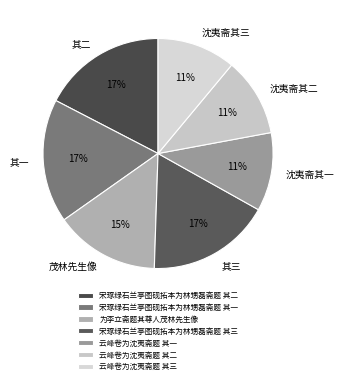

What percentage is the 为李立斋题其尊人茂林先生像 slice, to the nearest percent?

15%